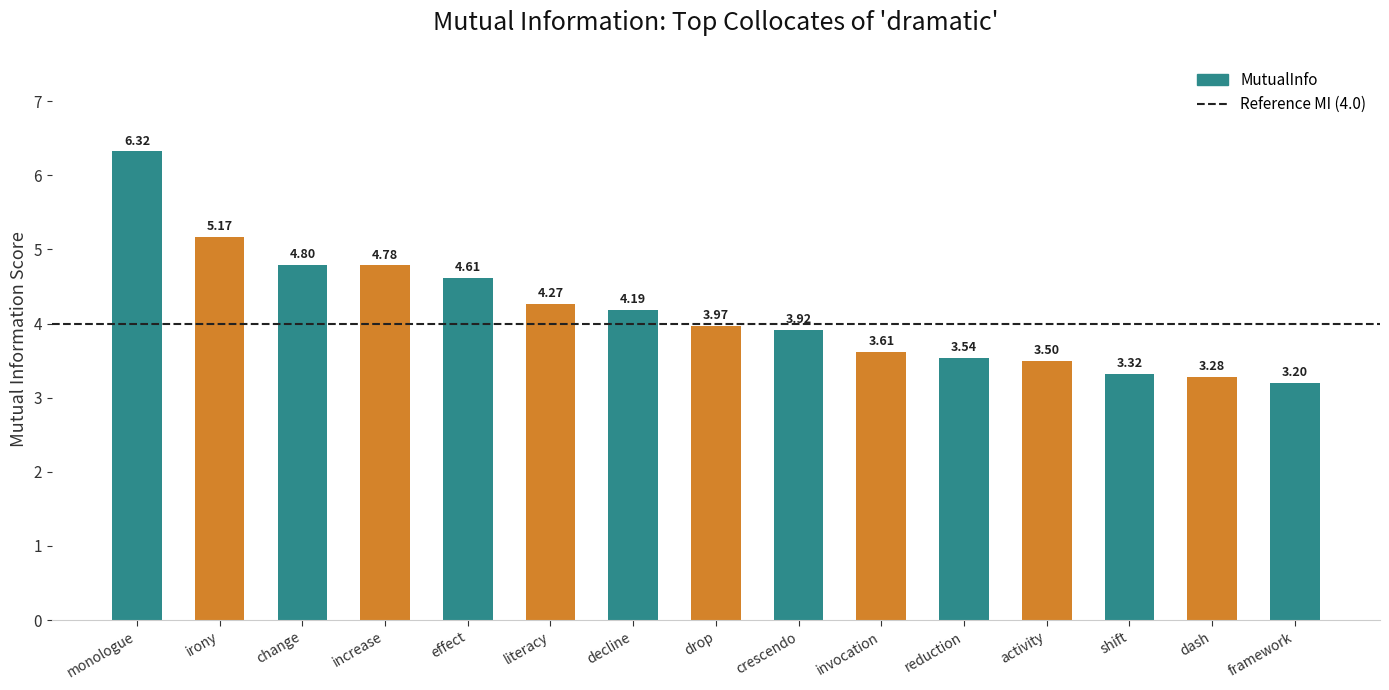

Which label corresponds to the largest value in the chart?

monologue